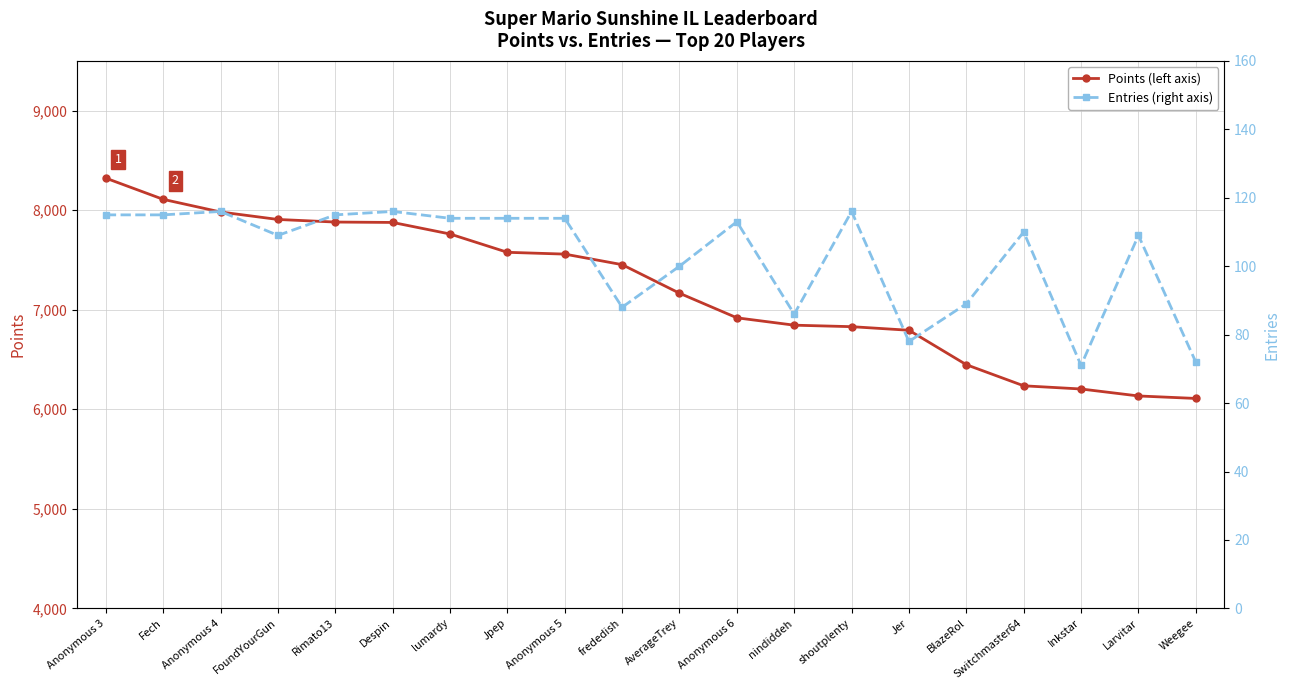

Is this an area chart (filled region under the line)?

No